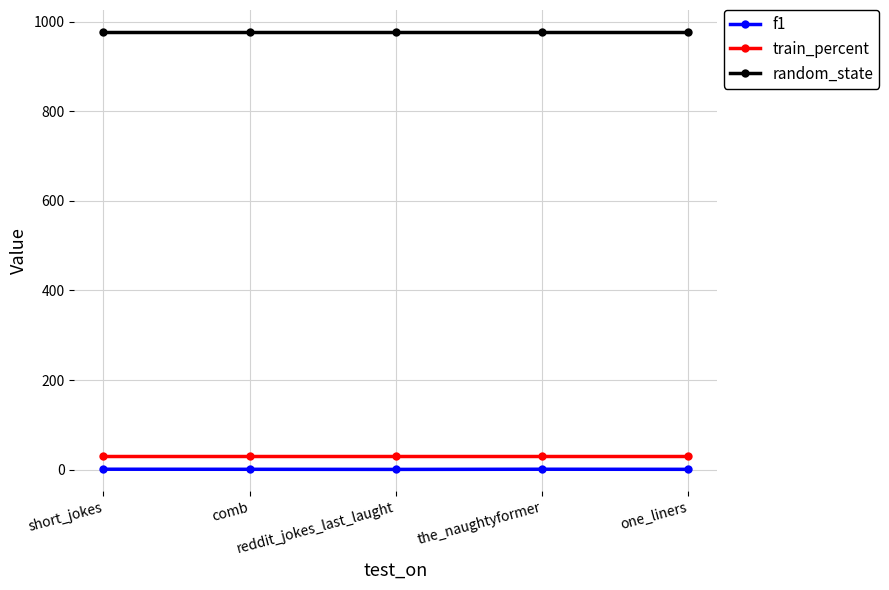

Which series has the widest spread of values?

f1